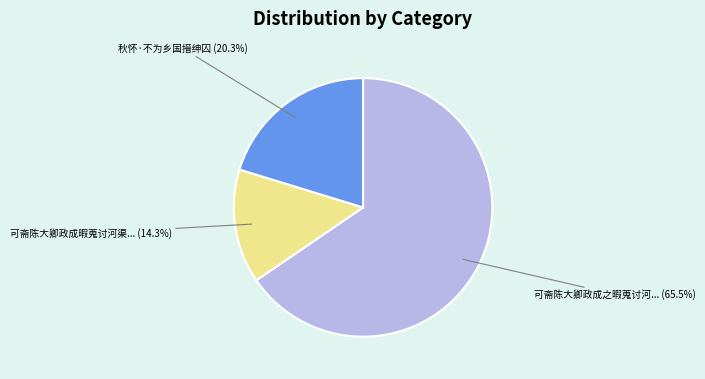

Is there any slice that represents more than half of the pie?

Yes